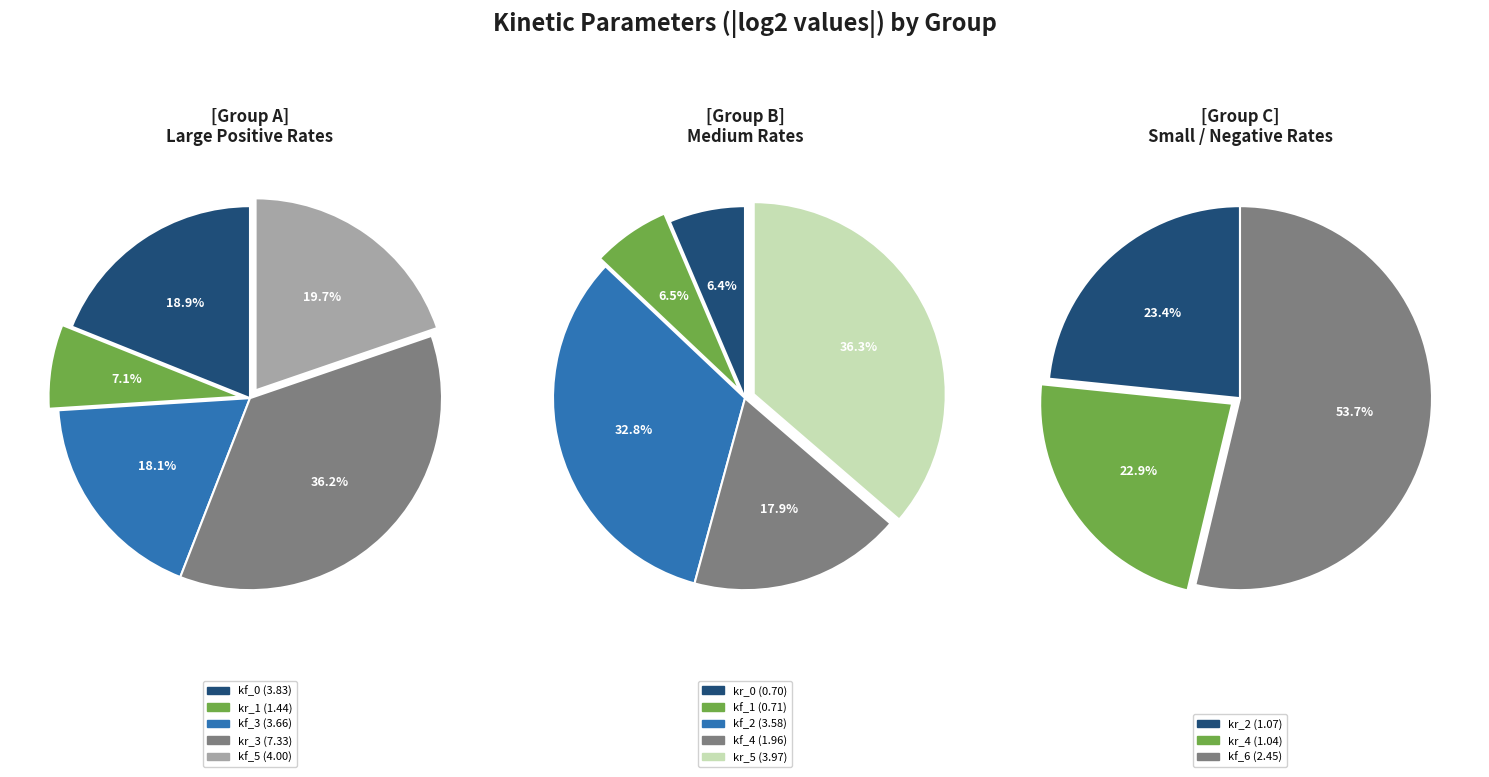

Which category has the biggest portion of the pie?

kr_3